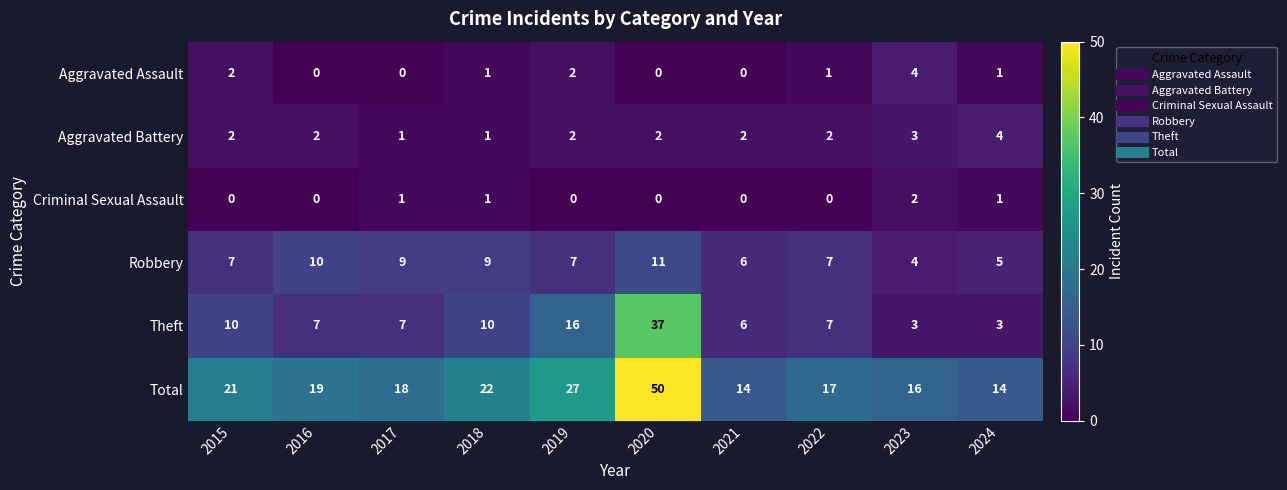

Where is Theft nearest to the value 20?

2019